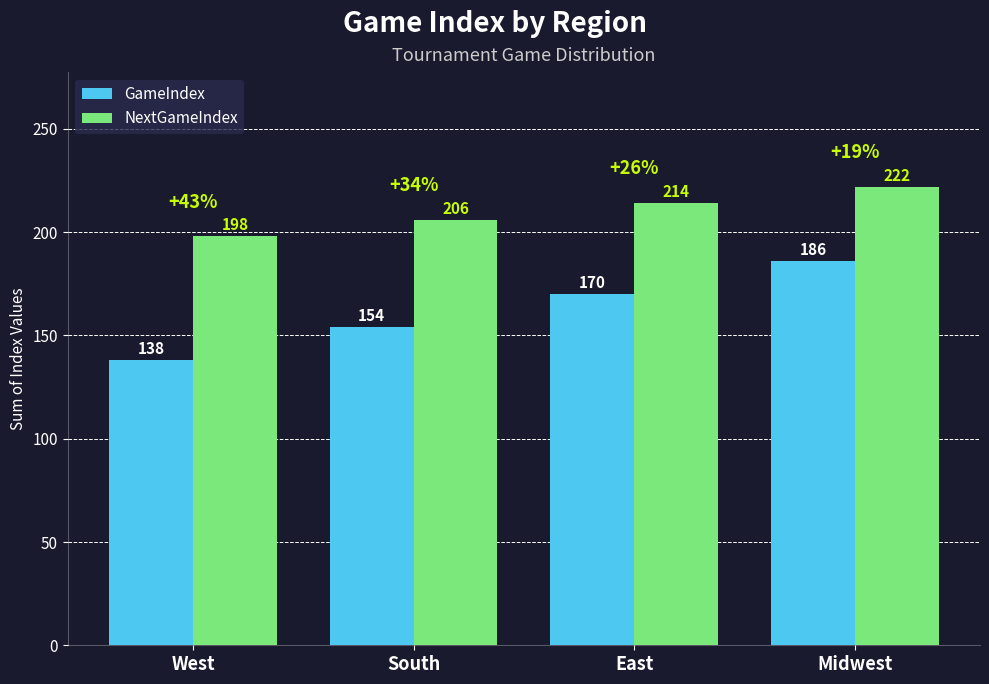

What is the value of the NextGameIndex bar at the 1st from the left?

198